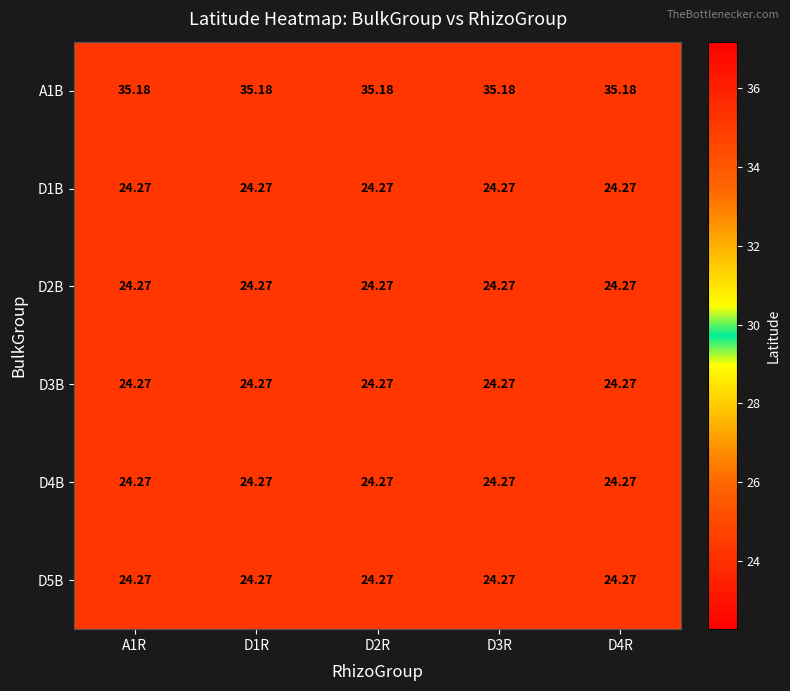

At which category is the sum across all series the highest?

A1R